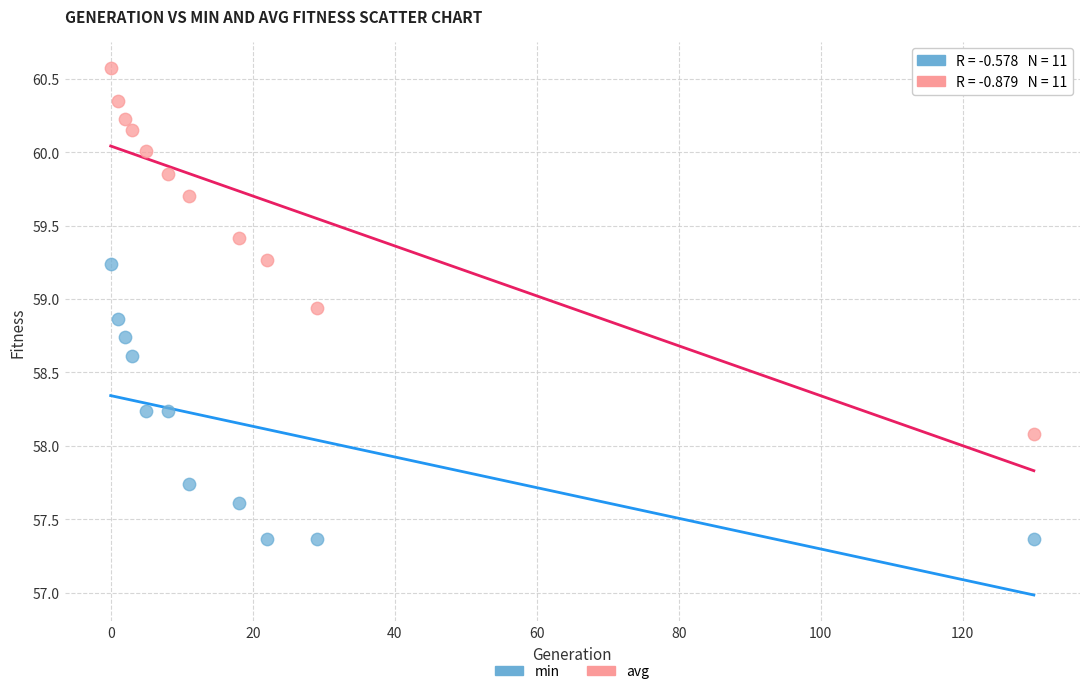

Which series reaches the maximum Y coordinate?

avg